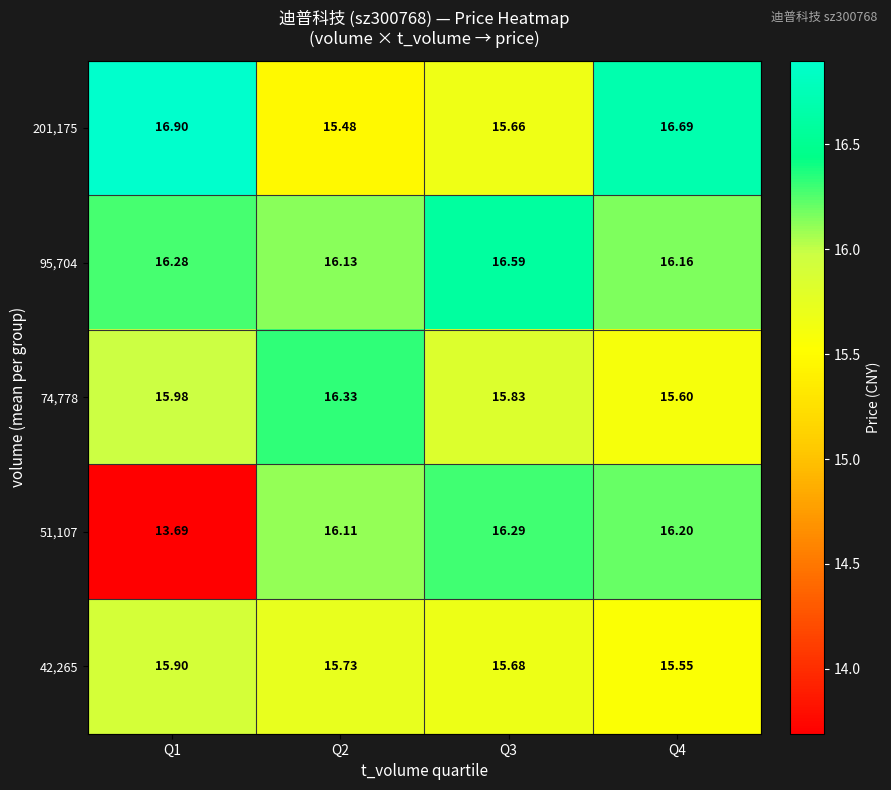

Reading right to left, extract all data points from this chart.

201,175: Q4=16.7	Q3=15.7	Q2=15.5	Q1=16.9
95,704: Q4=16.2	Q3=16.6	Q2=16.1	Q1=16.3
74,778: Q4=15.6	Q3=15.8	Q2=16.3	Q1=16.0
51,107: Q4=16.2	Q3=16.3	Q2=16.1	Q1=13.7
42,265: Q4=15.6	Q3=15.7	Q2=15.7	Q1=15.9